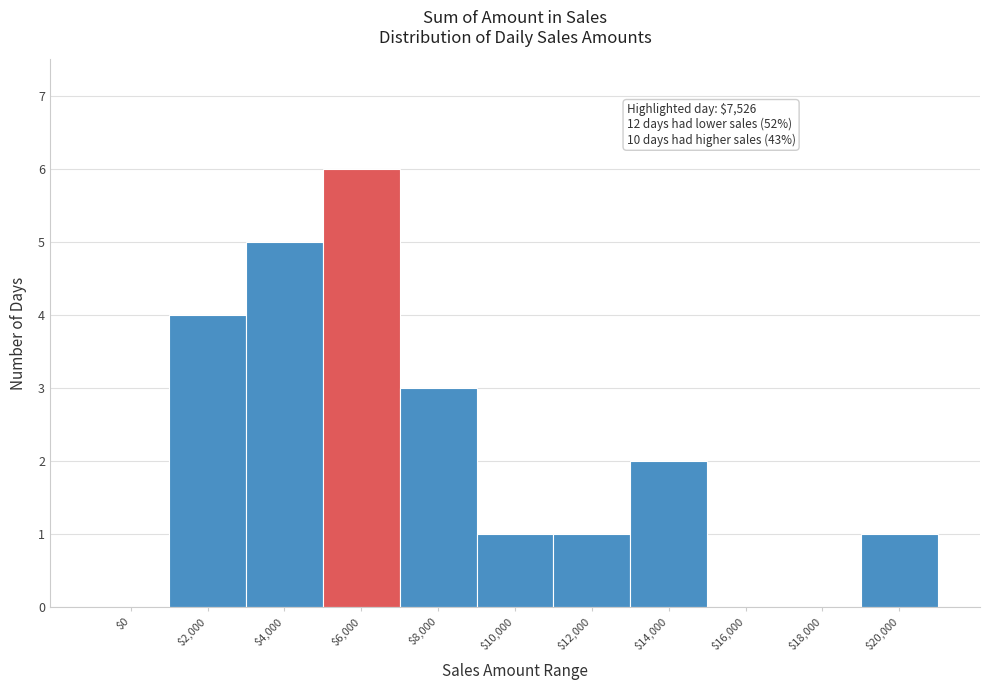

What is the greatest value displayed?

6